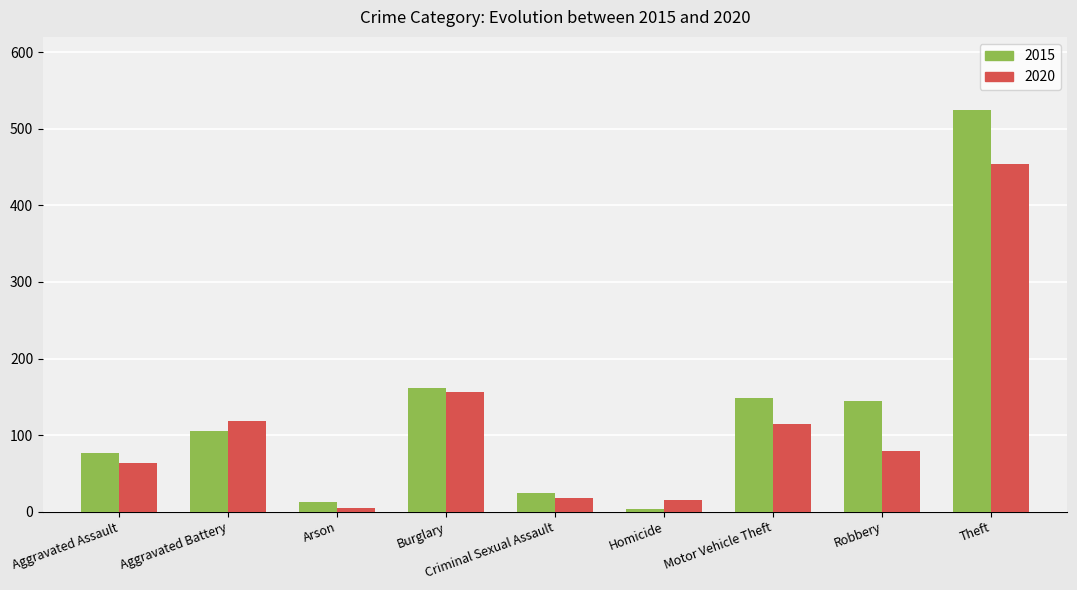

True or false: 2020 has a value of 239 at Burglary.

False